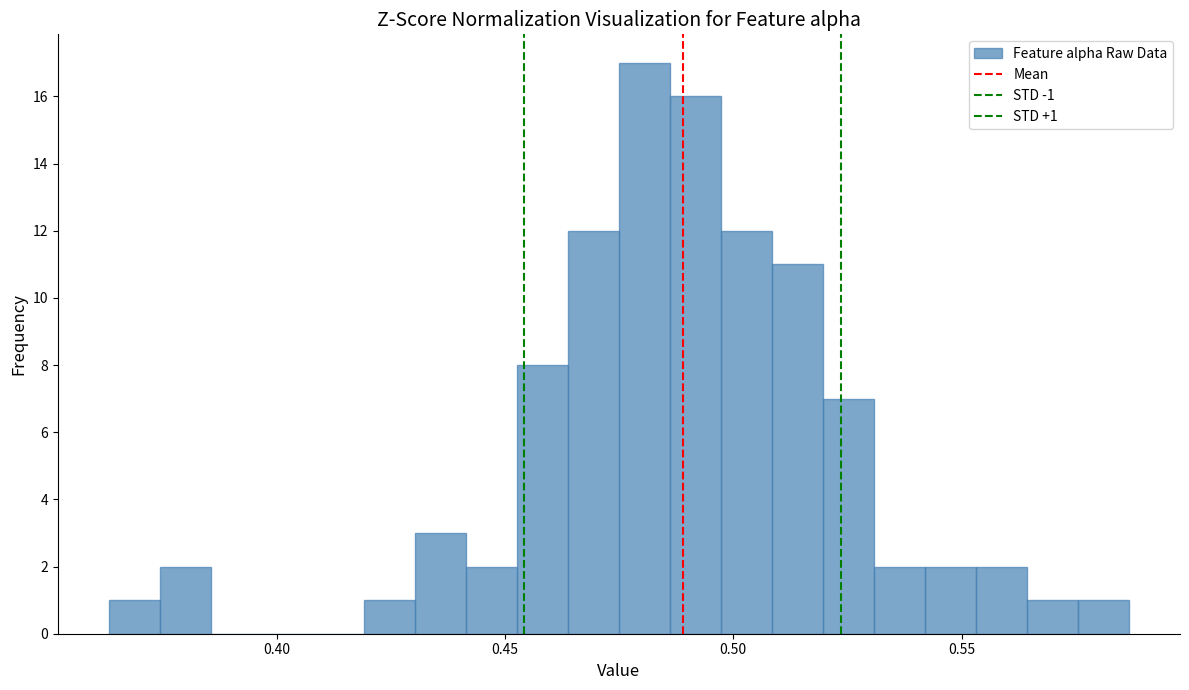

Around what value on the x-axis is the tallest bar? Give the approximate position of its centre, as read against the axis.

0.480